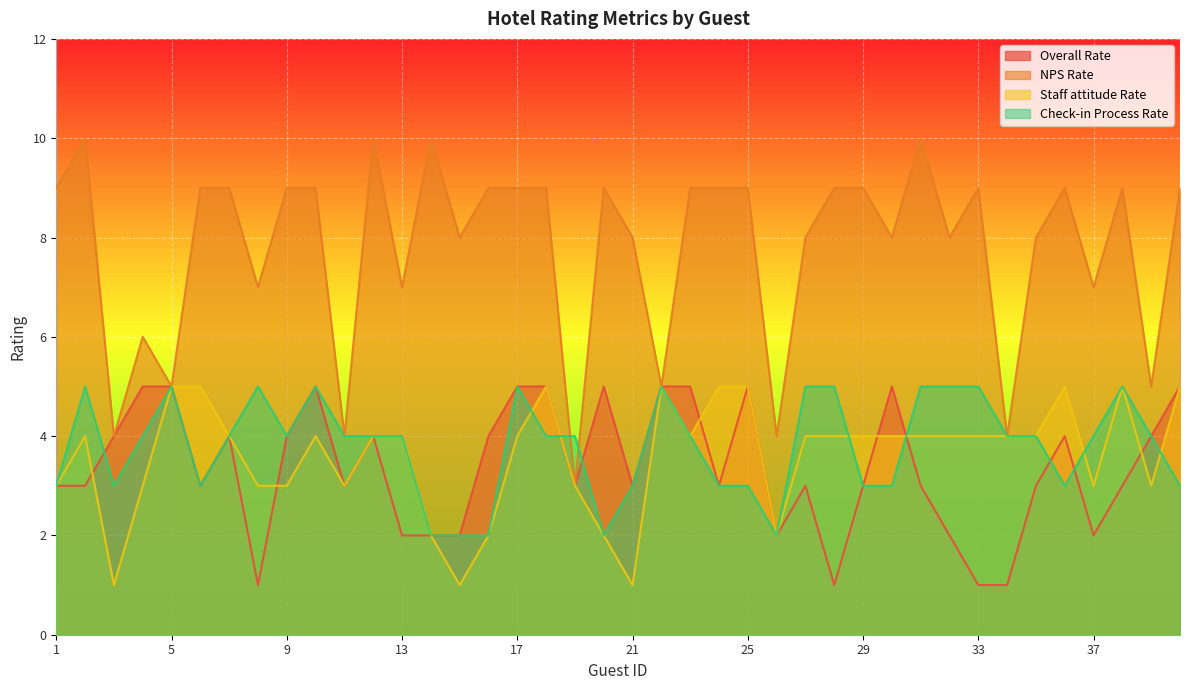

Rank the series at 11 from lowest to highest value.

Overall Rate, Staff attitude Rate, NPS Rate, Check-in Process Rate